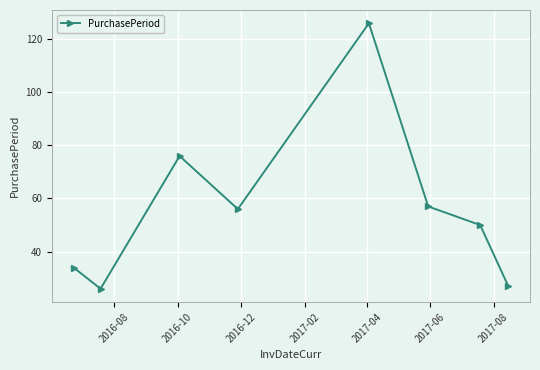

How many data points are less than 56?

4